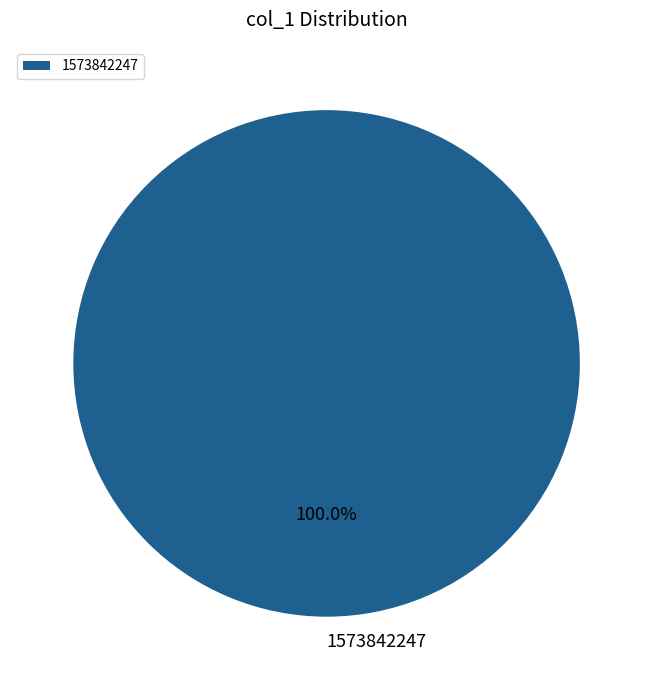

Is there a majority slice in this chart?

Yes